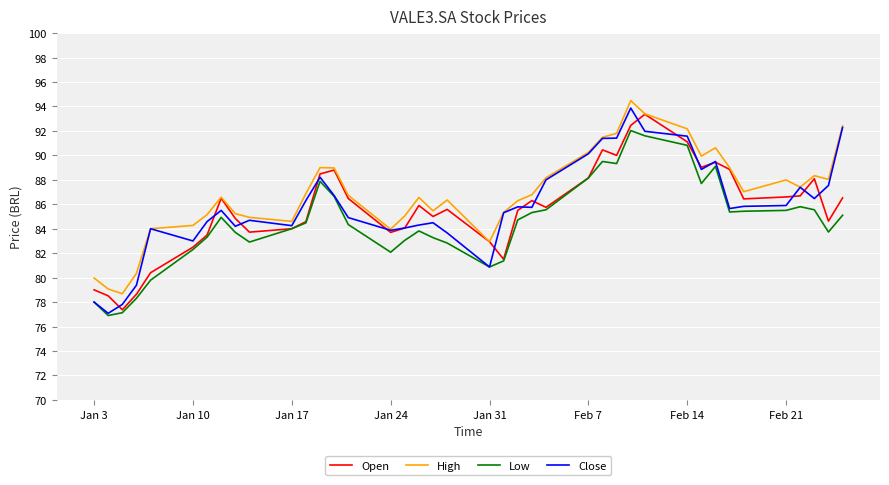

Rank the series by their maximum value, from highest to lowest.

High, Close, Open, Low